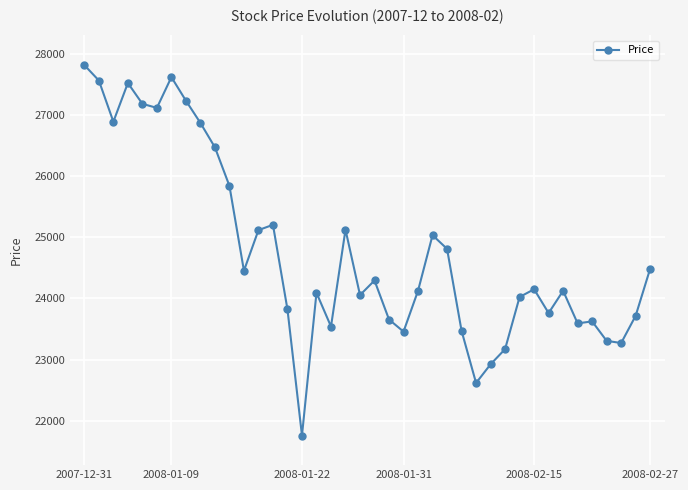

What is the value of the 22nd point from the left?

23653.7